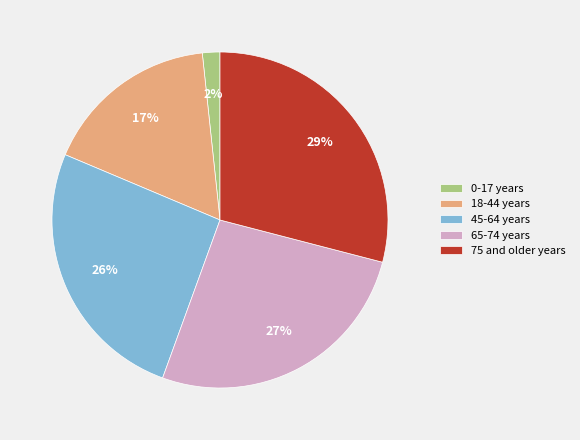

The 18-44 years slice represents 24% of the pie. True or false?

False